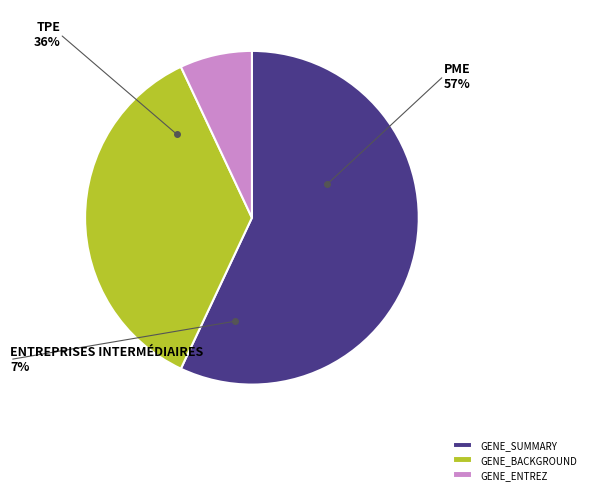

What is the ratio of the value at GENE_SUMMARY to the value at GENE_BACKGROUND?

1.6